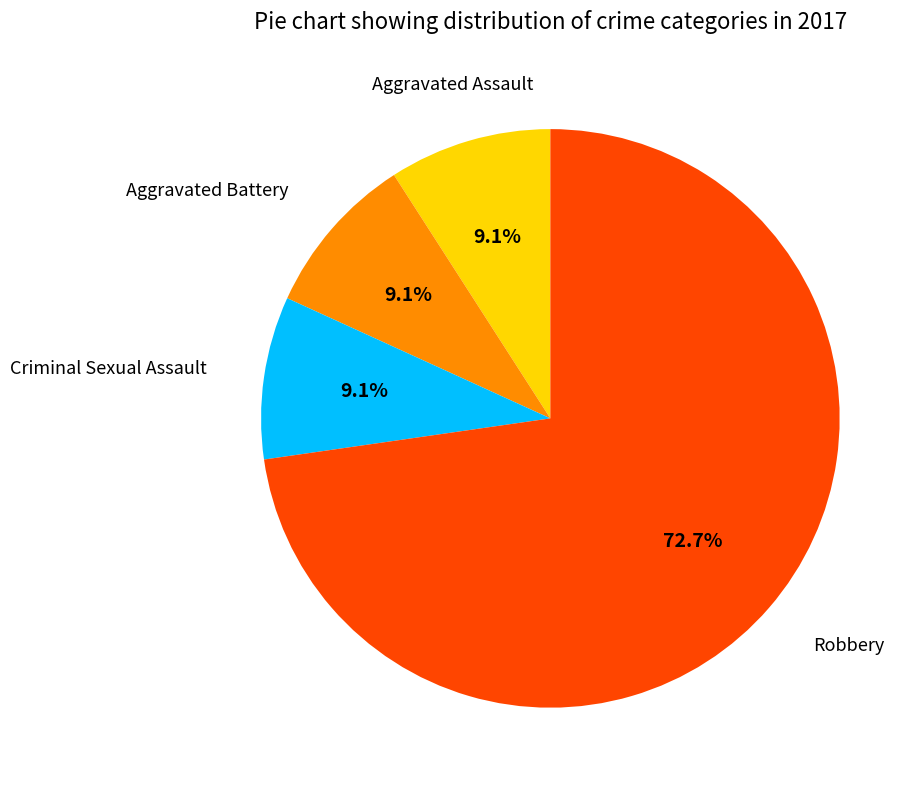

Is there a majority slice in this chart?

Yes